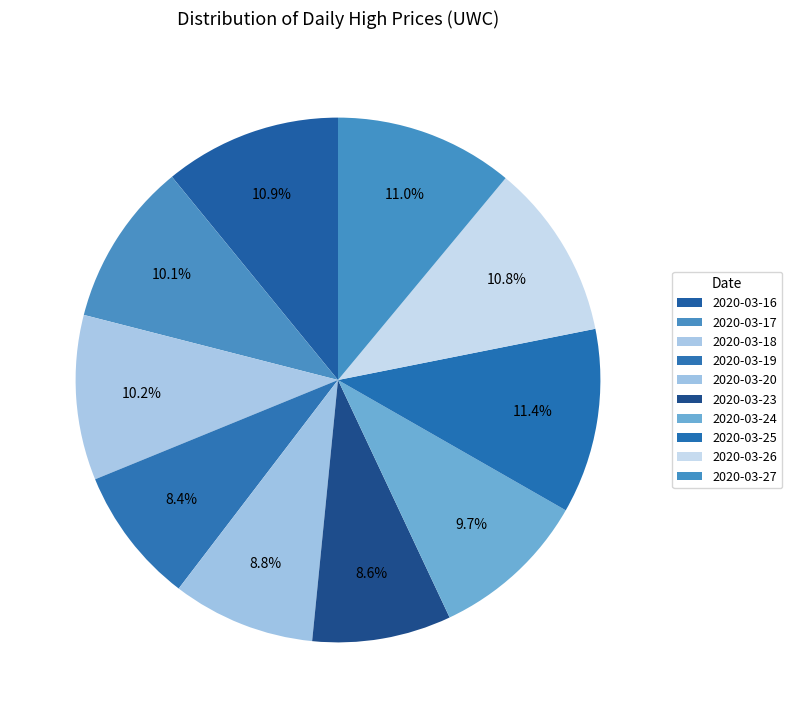

Count the number of slices in the pie.

10